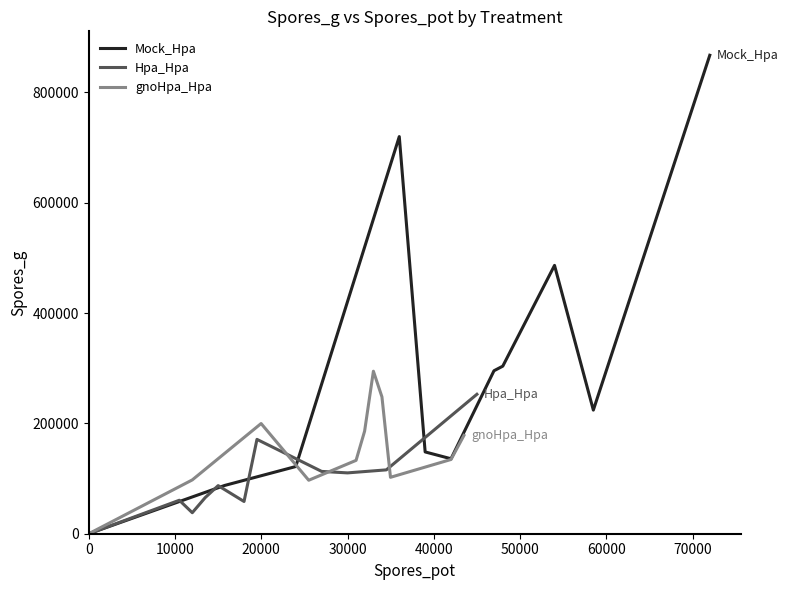

Is it true that gnoHpa_Hpa equals 183130.3 at 0?

False